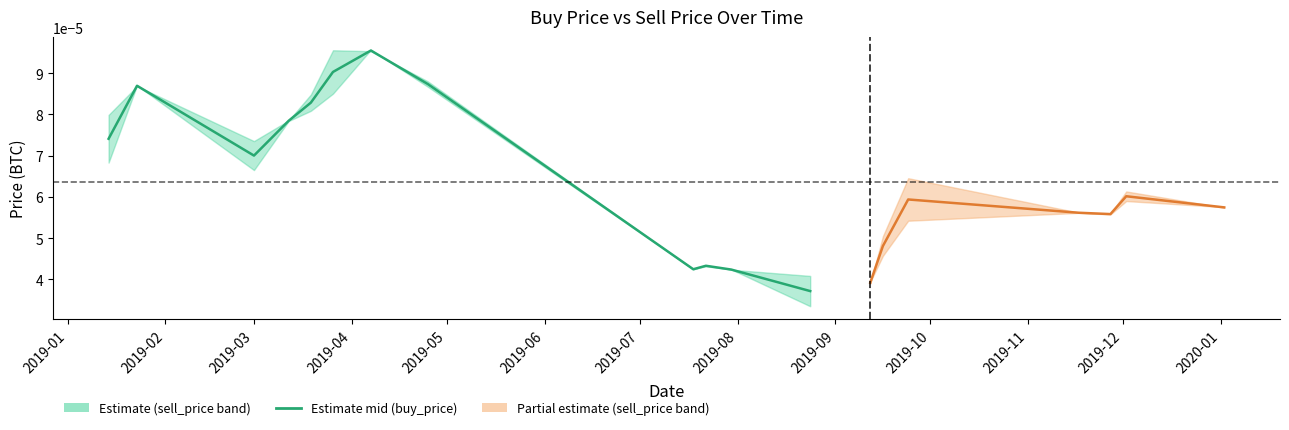

How many lines are shown in the chart?

1